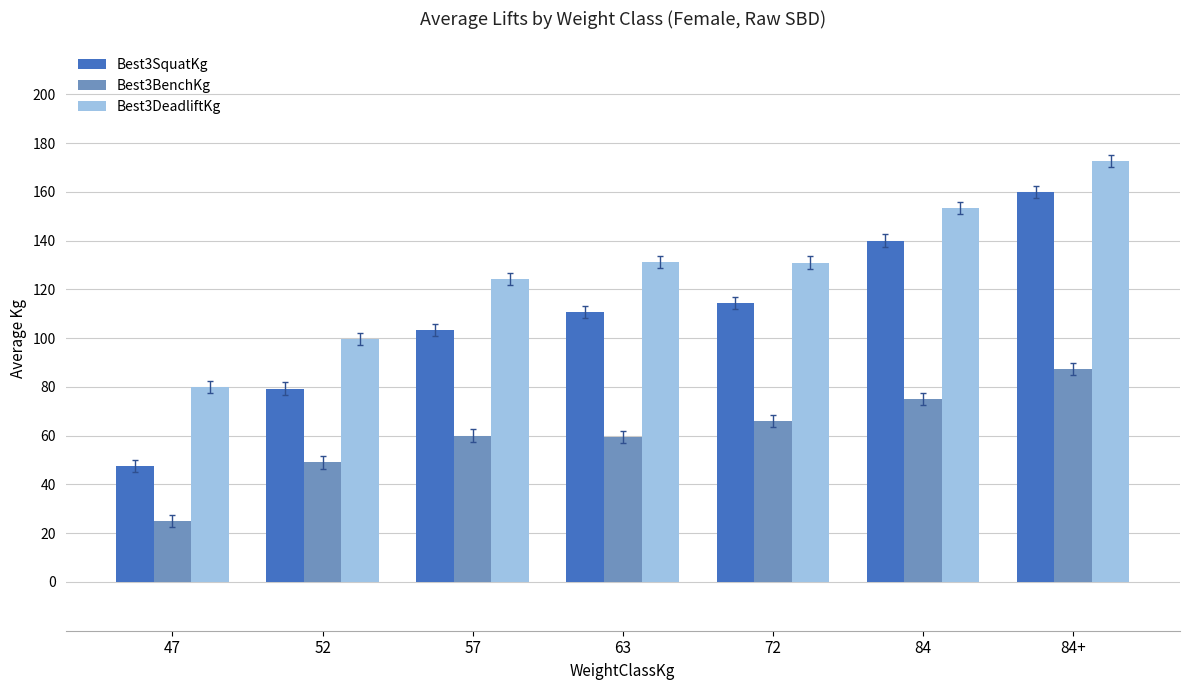

What is the label of the 6th bar from the left?

84